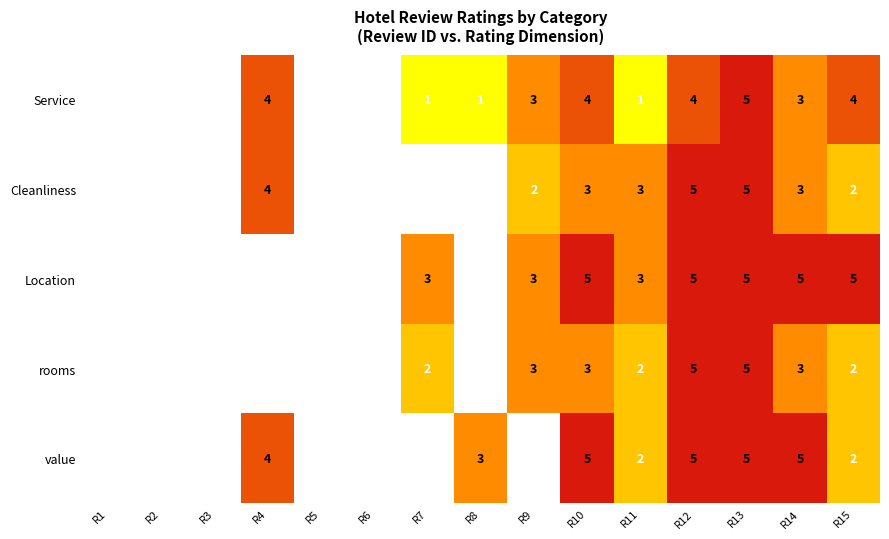

What is the smallest value displayed?

1.0